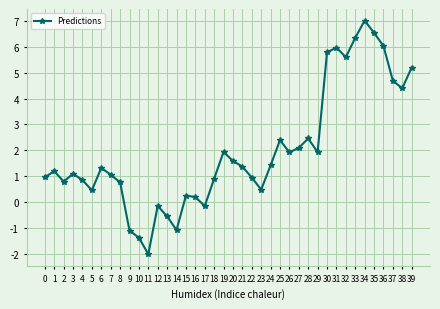

What is the value of the 33rd point from the left?

5.6